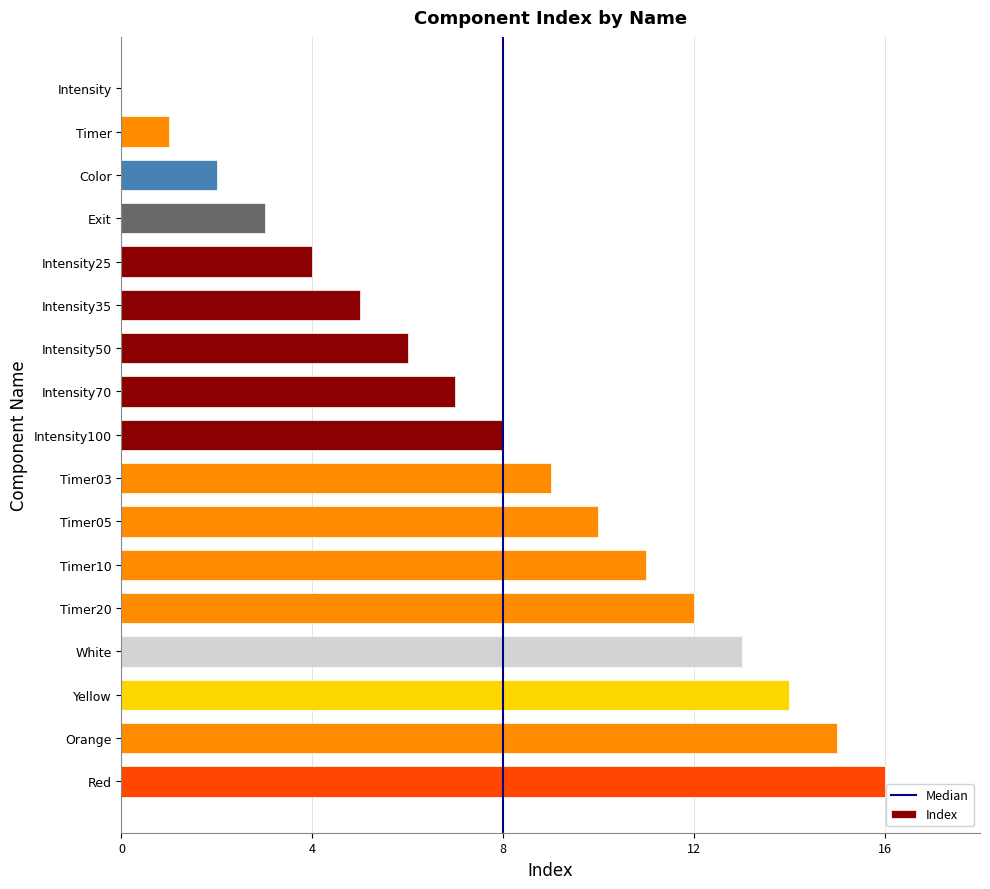

What is the change in value from Intensity35 to Intensity70?

+2